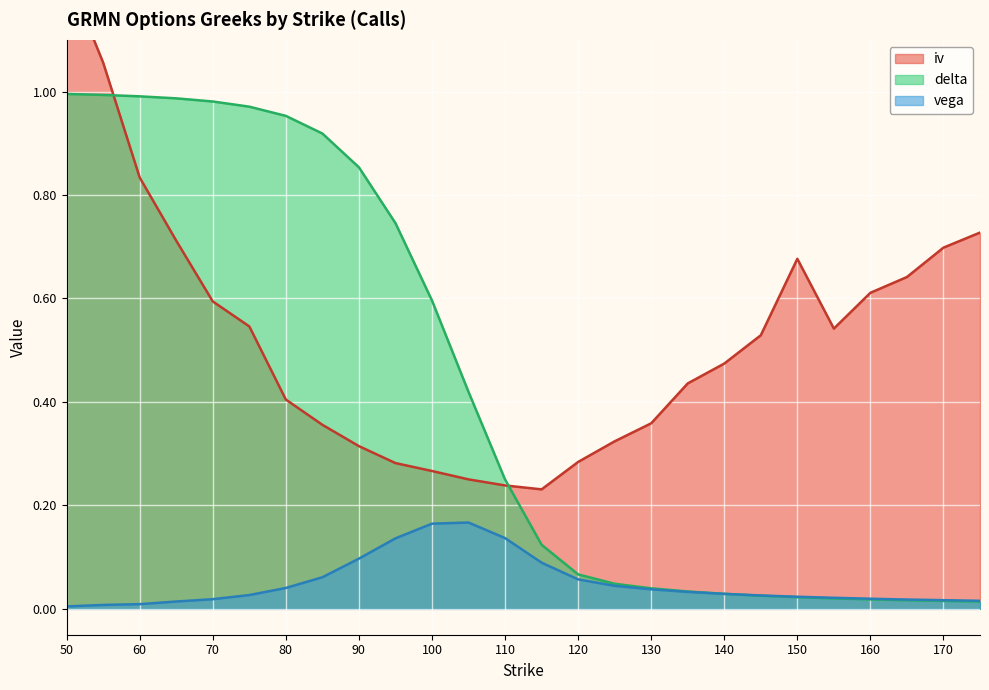

True or false: vega has a value of 0.1 at 90.

True